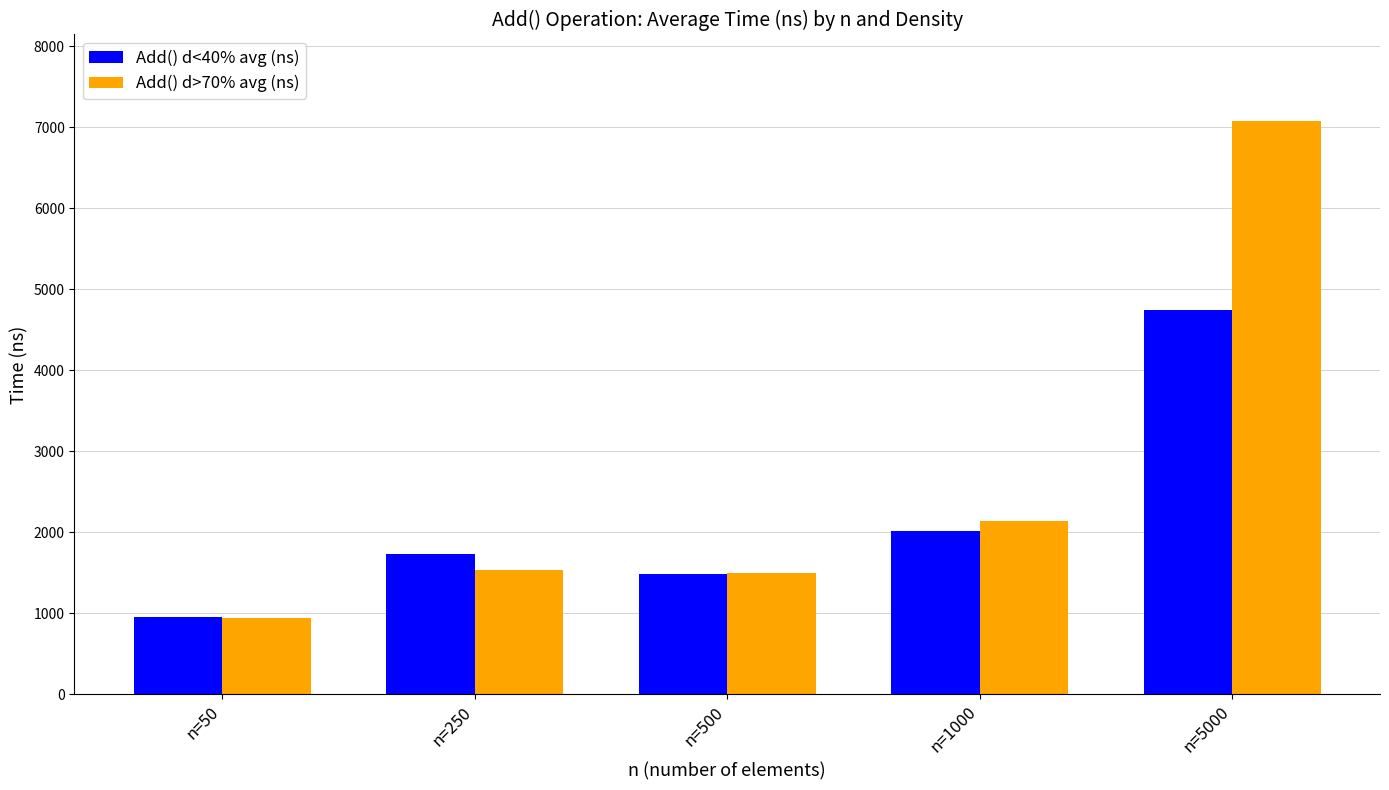

Which series has the widest spread of values?

Add() d>70% avg (ns)